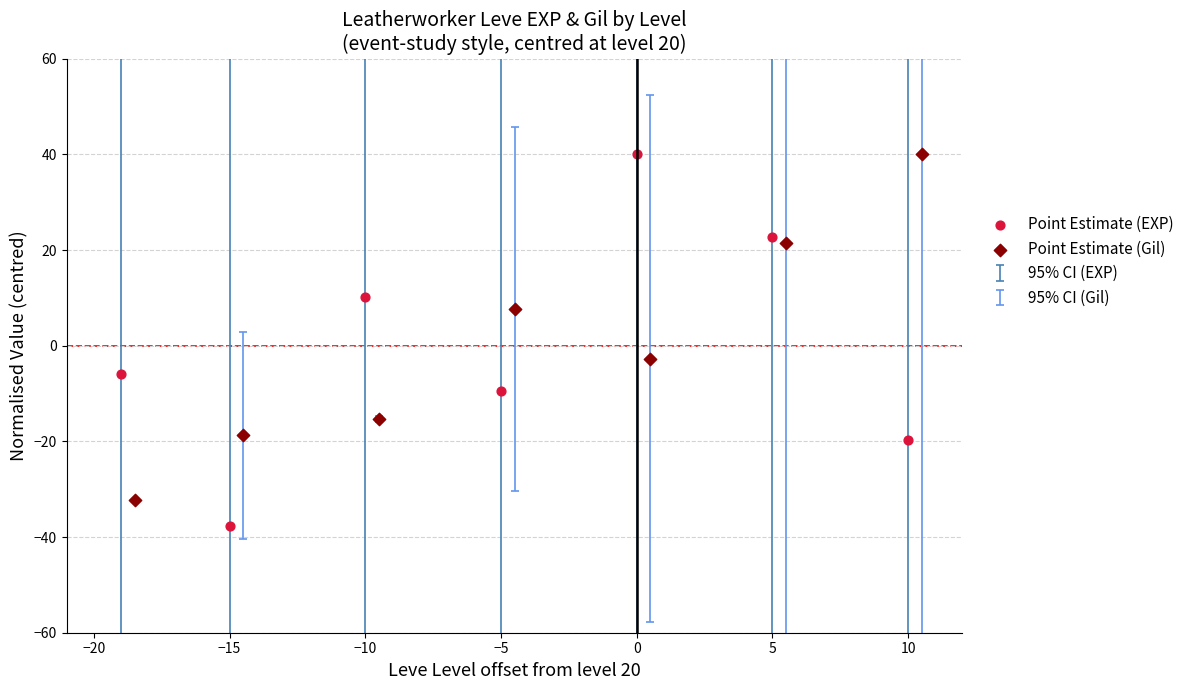

Which series reaches the minimum Y coordinate?

Point Estimate (EXP)